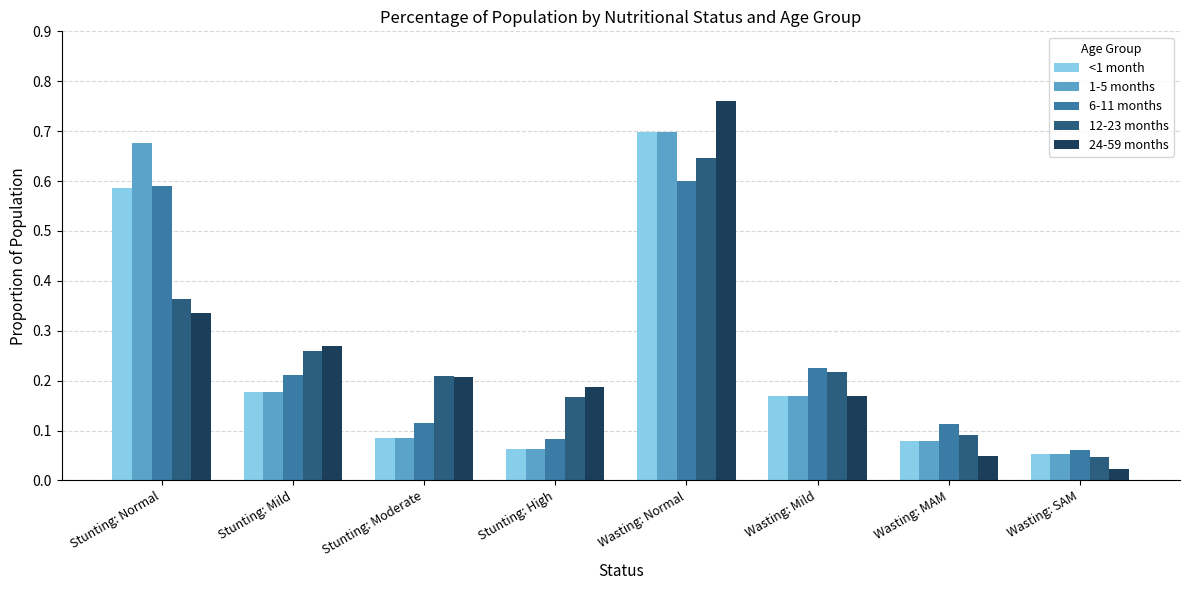

What is the sum of all 24-59 months values?

2.0